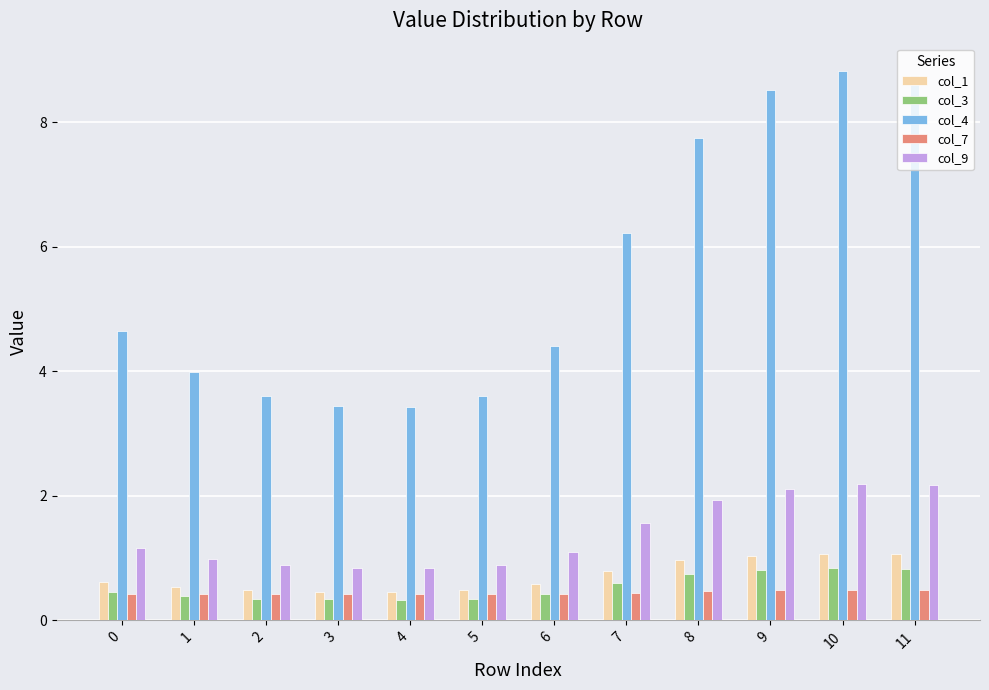

The value of col_3 at 6 is 0.4. True or false?

True